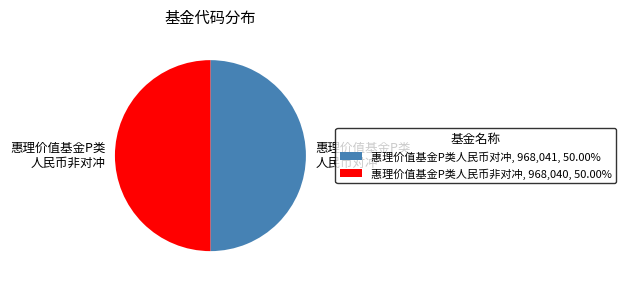

Combined, do 惠理价值基金P类人民币对冲, 968,041, 50.00% and 惠理价值基金P类人民币非对冲, 968,040, 50.00% account for over 50%?

Yes